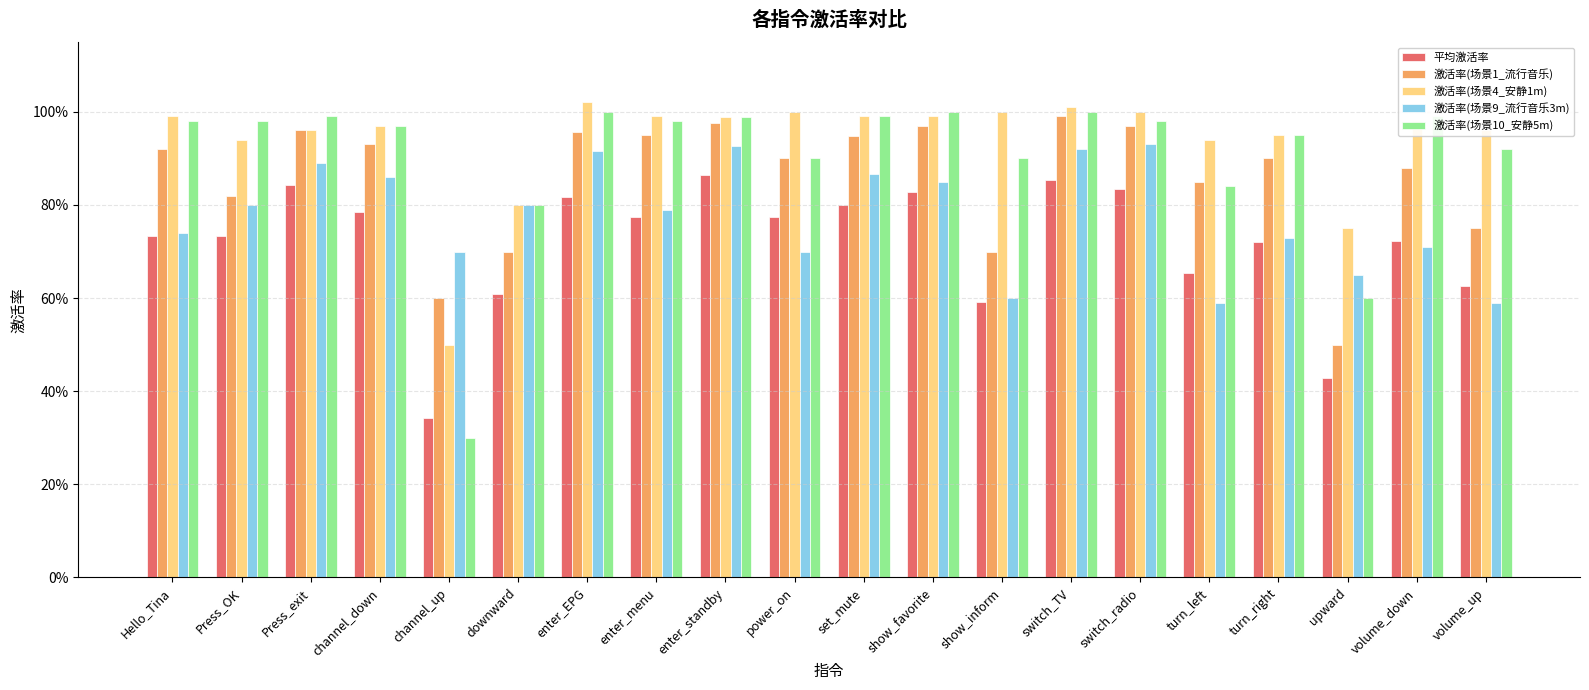

What is the average value of the 激活率(场景4_安静1m) series?

0.9